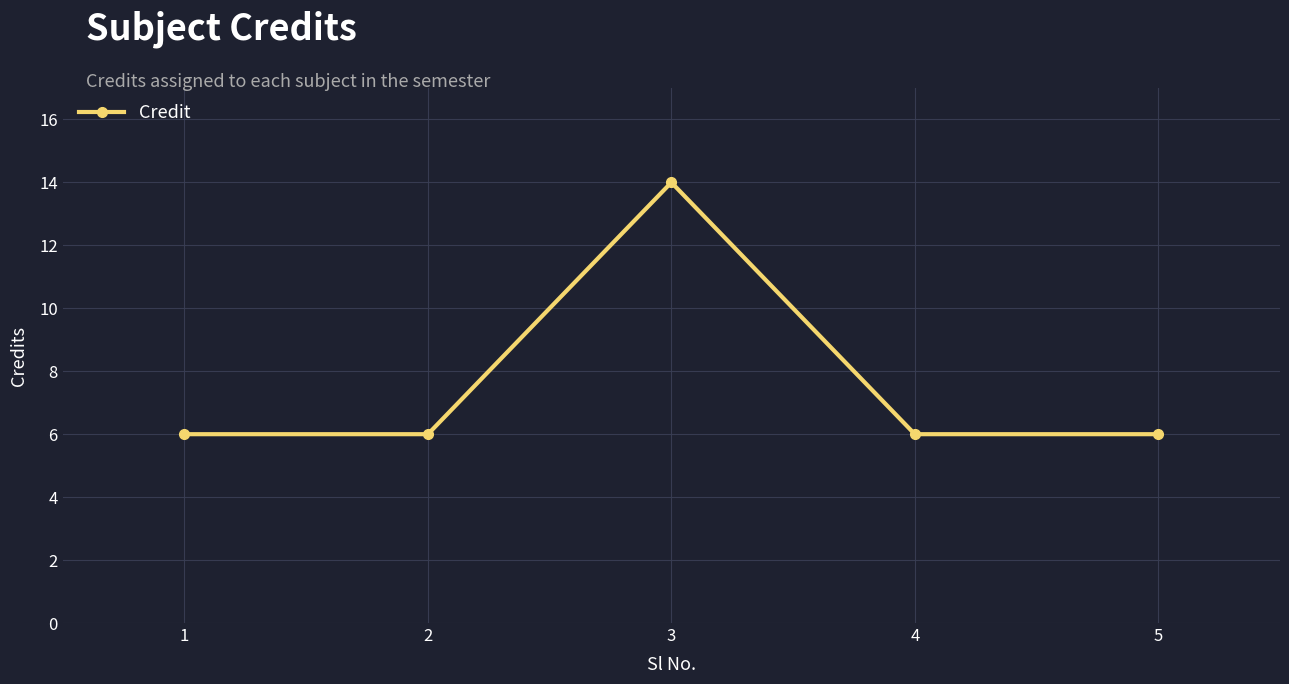

The chart shows a value of 14 at 3. True or false?

True